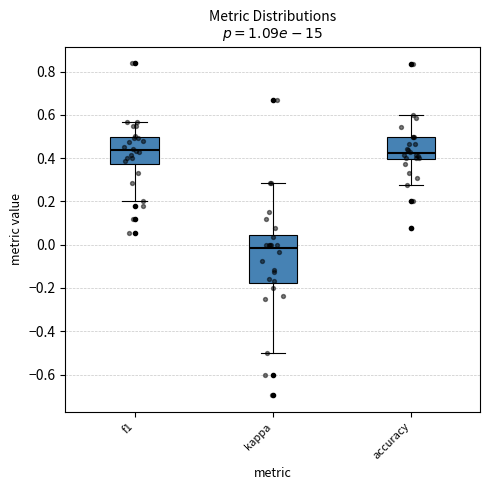

Where is the upper edge of the box for kappa on the y-axis? The values are not printed on the chart, so give them approximately, as read against the axis.

0.04